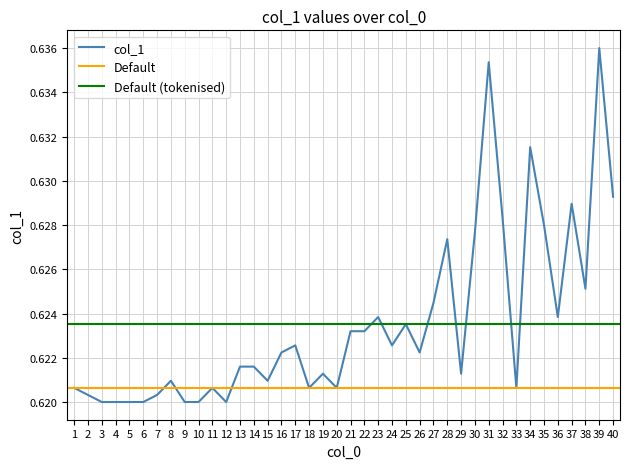

How many interior local peaks (higher than both neighbors) does the data have?

11